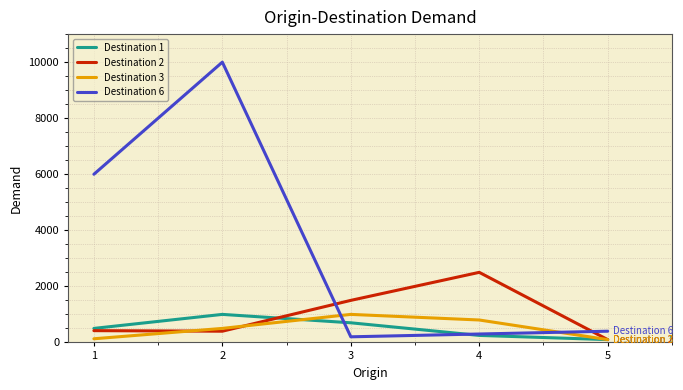

Which series ends up on top after the final intersection of Destination 6 and Destination 2?

Destination 6